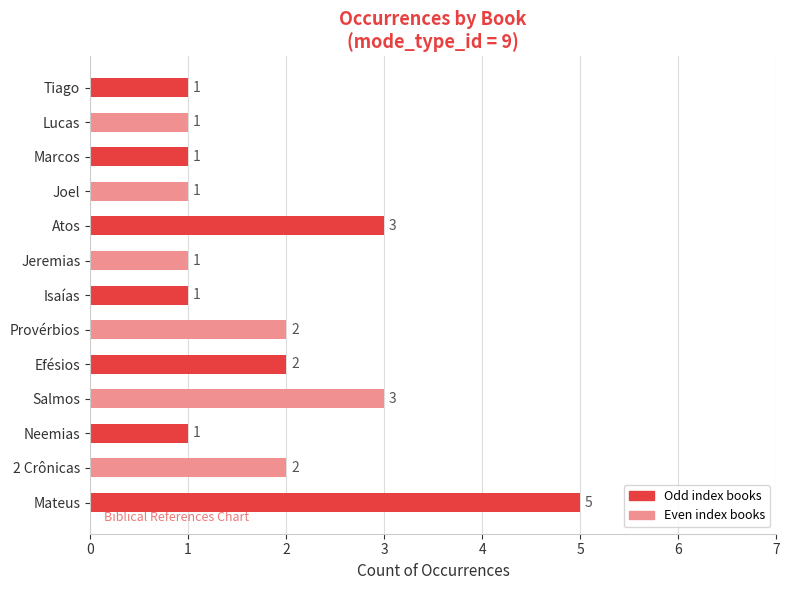

Reading bottom to top, extract all data points from this chart.

Mateus=5	2 Crônicas=2	Neemias=1	Salmos=3	Efésios=2	Provérbios=2	Isaías=1	Jeremias=1	Atos=3	Joel=1	Marcos=1	Lucas=1	Tiago=1